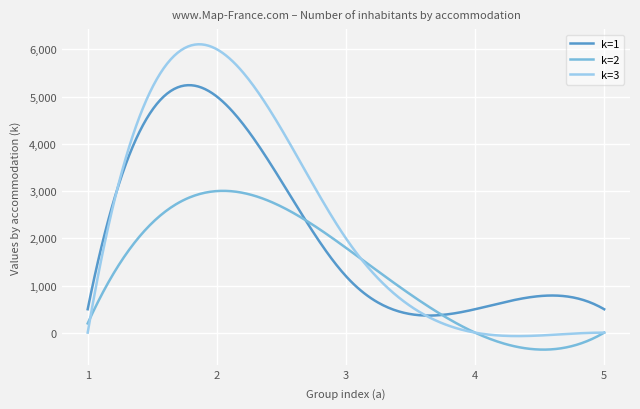

List the series in order of their overall mean, highest first.

k=3, k=1, k=2